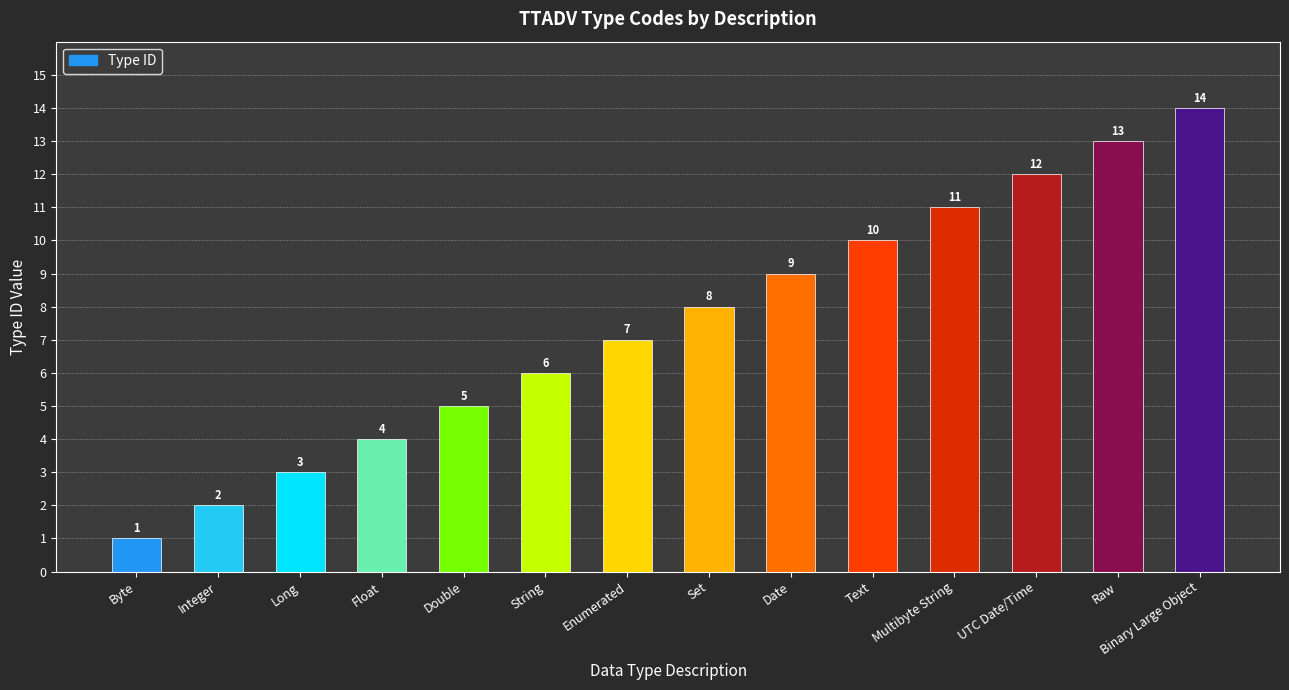

What is the greatest value displayed?

14